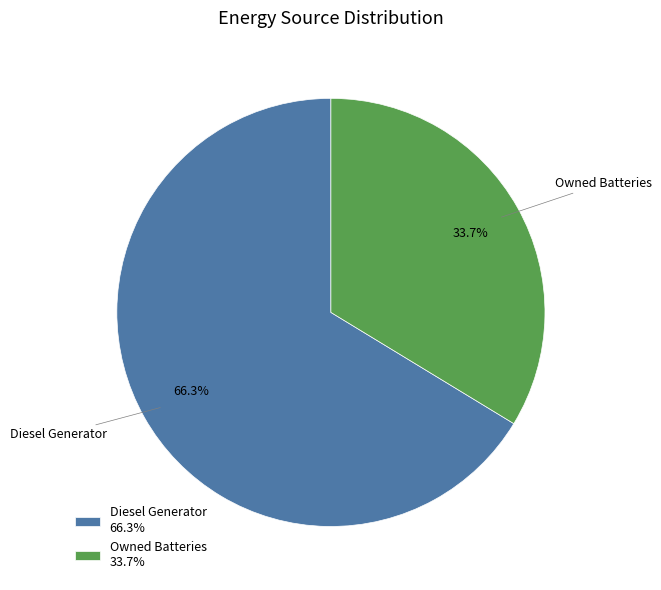

What is the smallest slice in the pie chart?

Owned Batteries